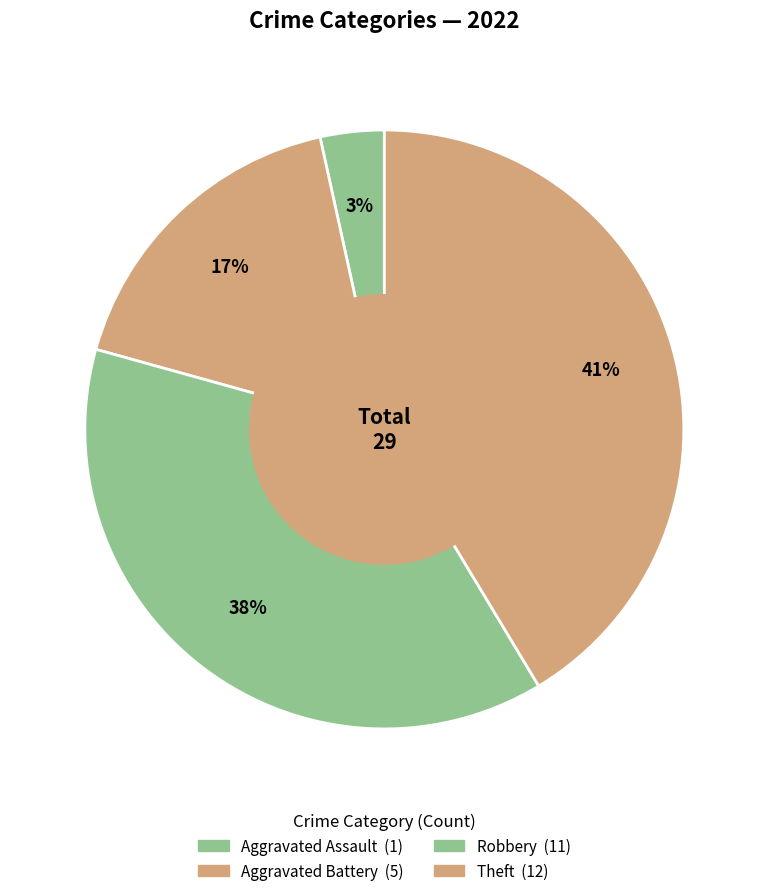

Is there a majority slice in this chart?

No